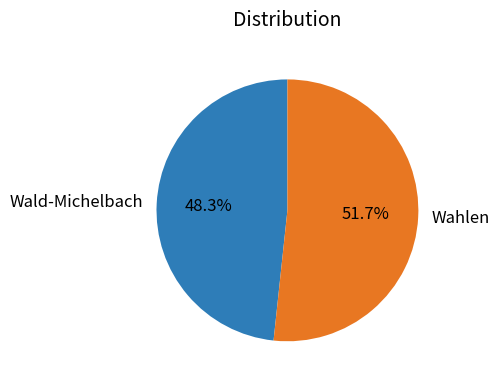

Is Wald-Michelbach the majority of the pie?

No